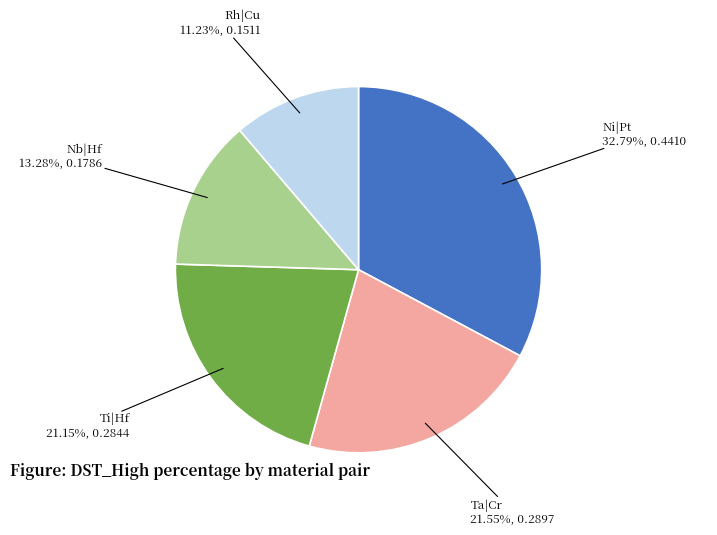

To the nearest percent, what is the difference between the Nb|Hf and Ni|Pt slice percentages?

20%